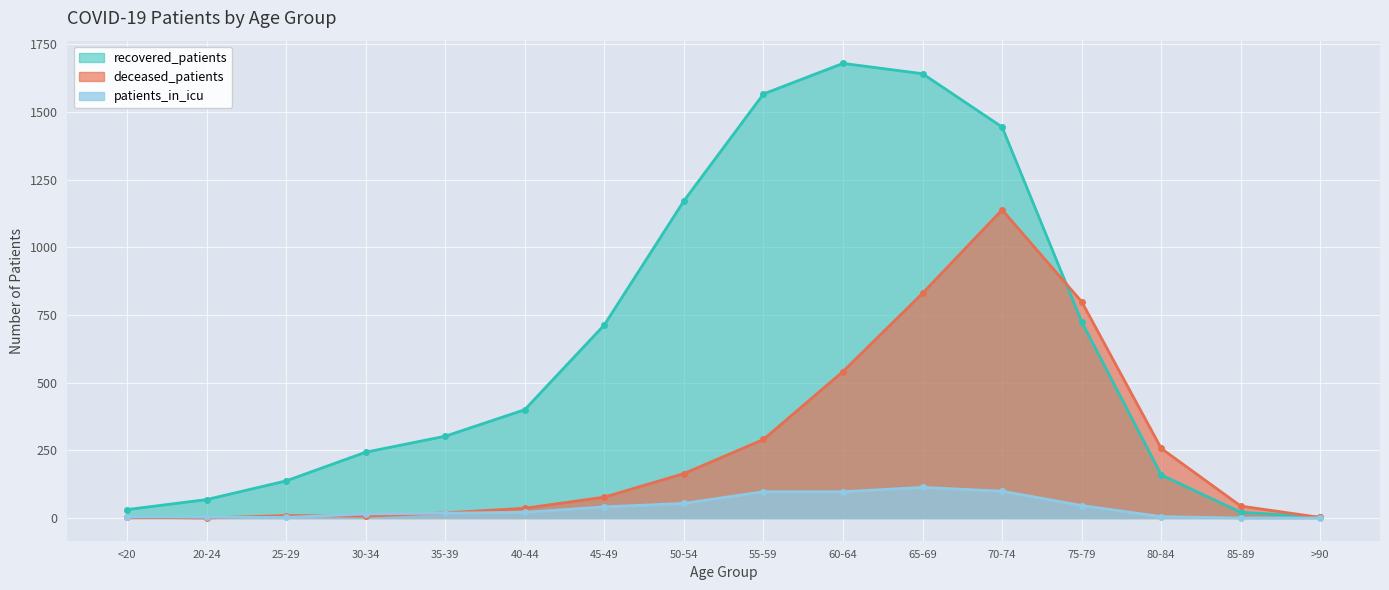

In recovered_patients, how many points are higher than both neighbors (excluding endpoints)?

1